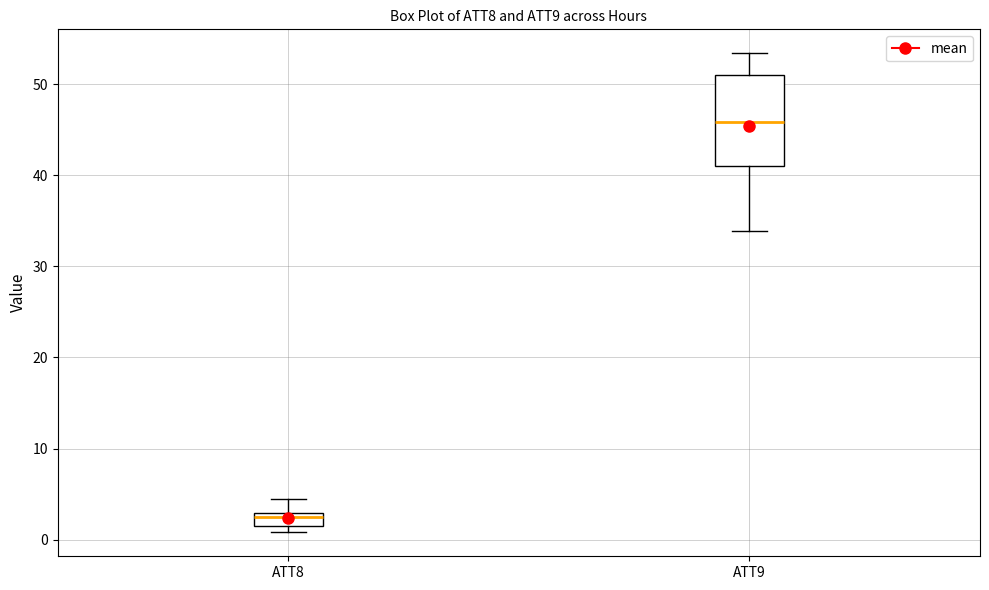

Which box's median line is the lowest?

ATT8